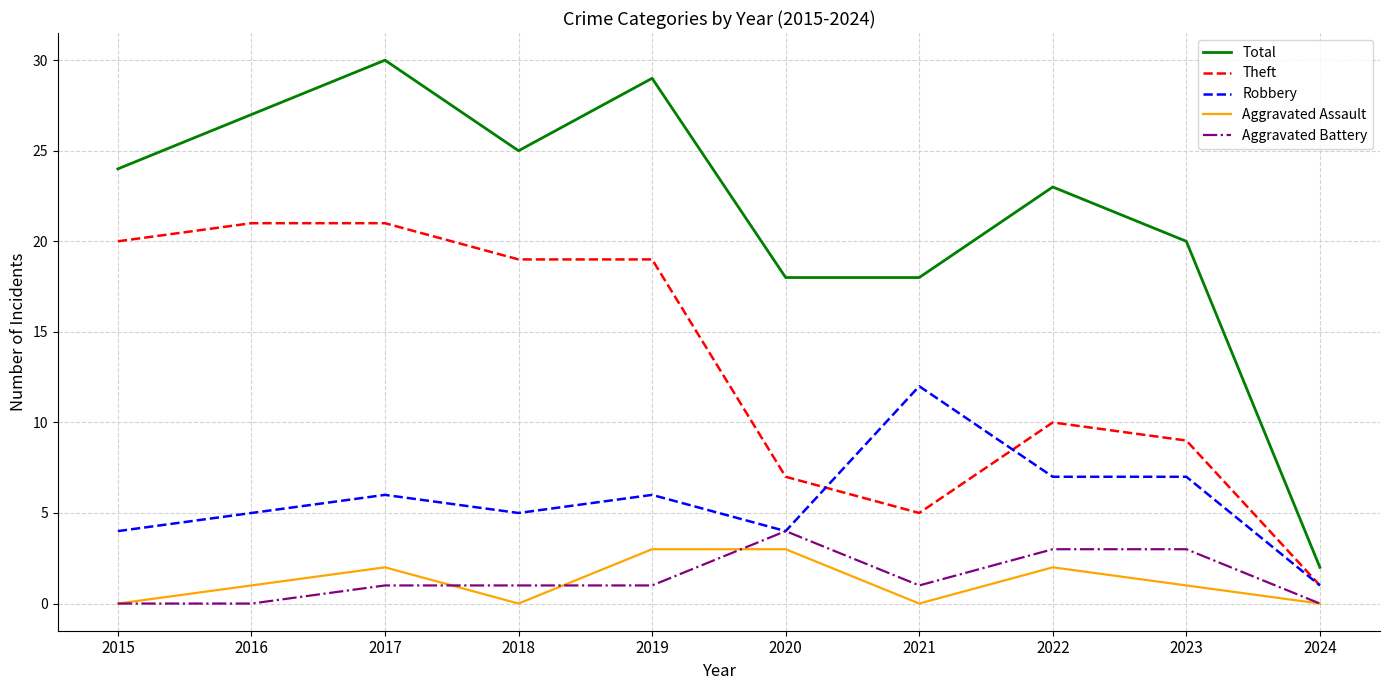

At which category does Robbery reach its first local valley?

2018